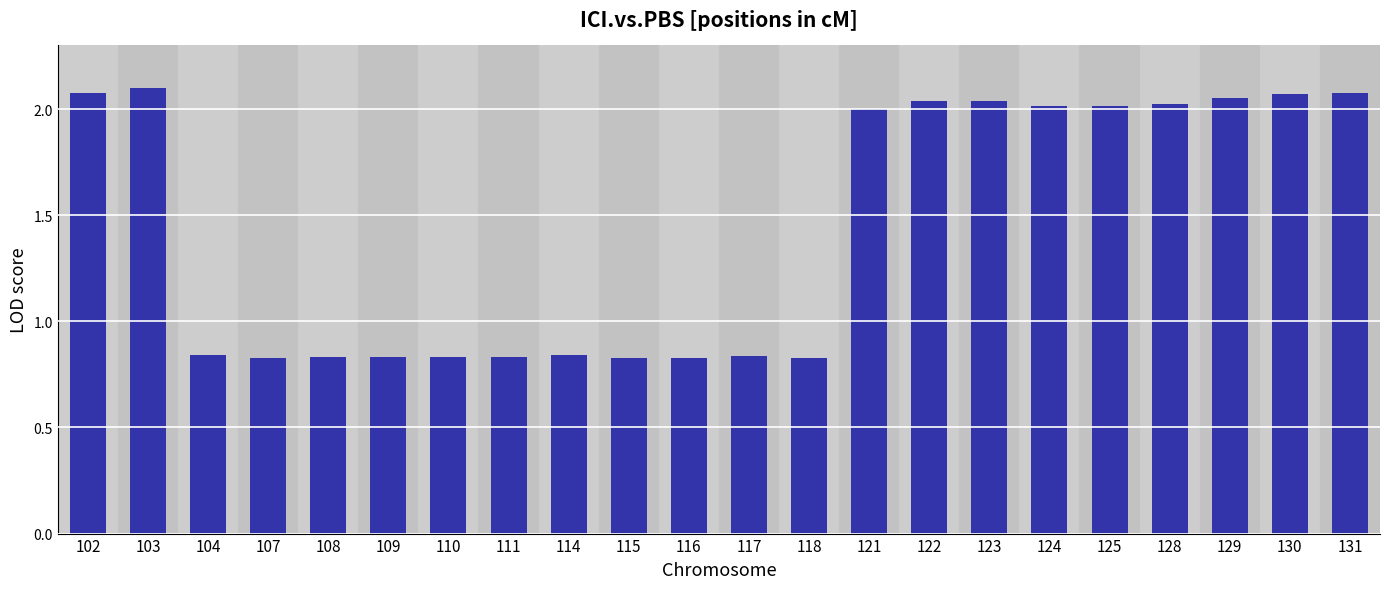

The value at 104 is 1.4. True or false?

False